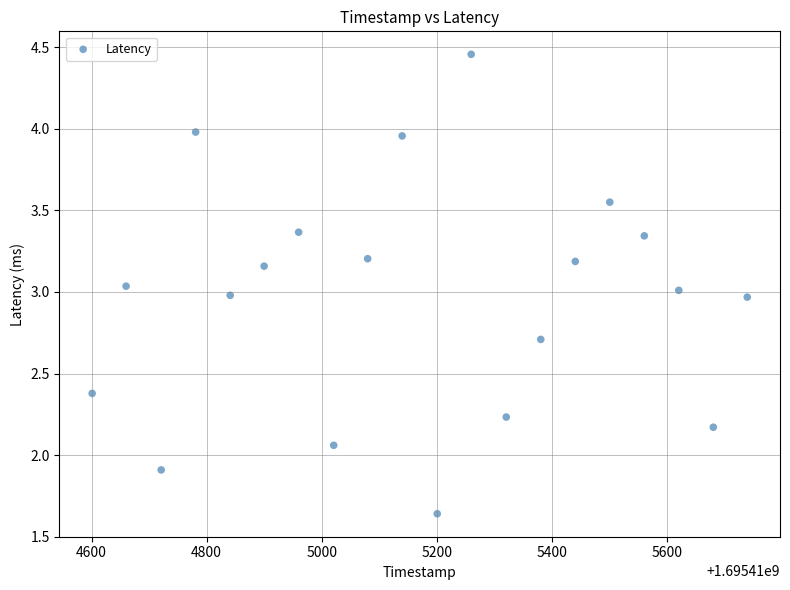

What is the range of Y values (max minus min)?

2.8